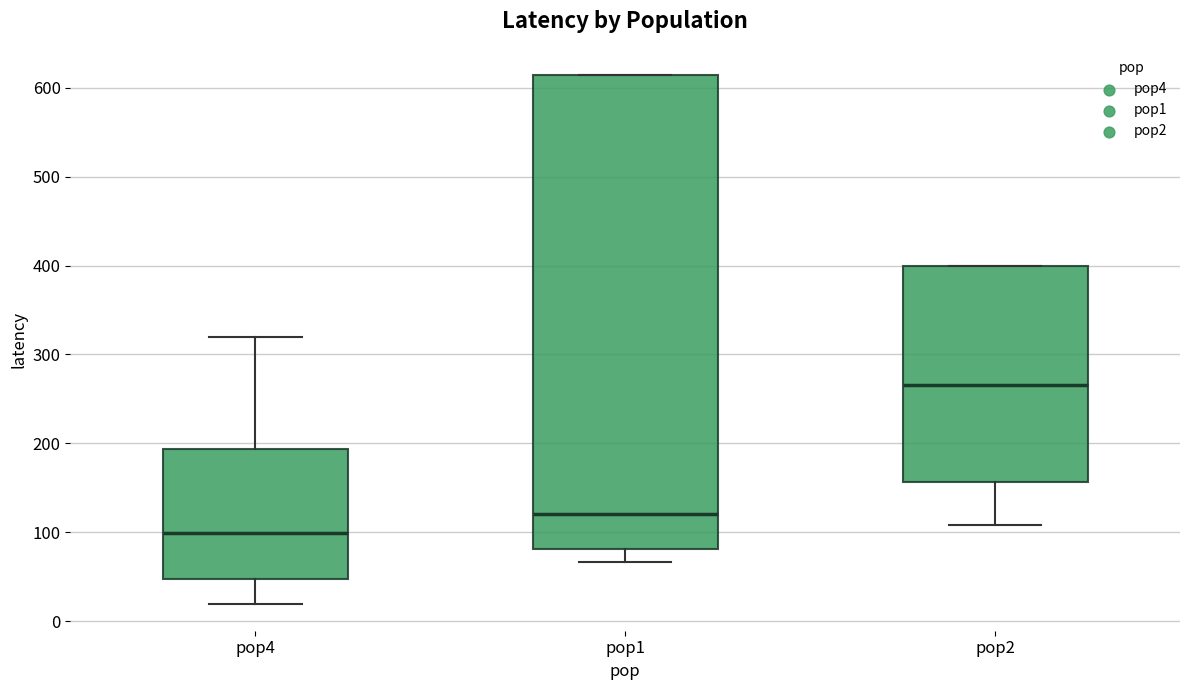

Where does the lower whisker of the box for pop4 end on the y-axis? The values are not printed on the chart, so give them approximately, as read against the axis.

20